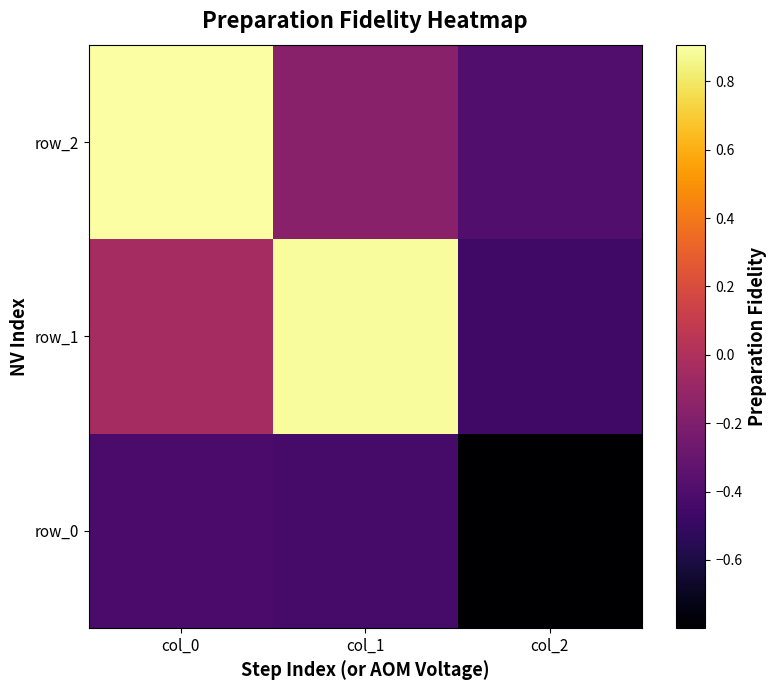

What is the sum of all row_2 values?

0.4